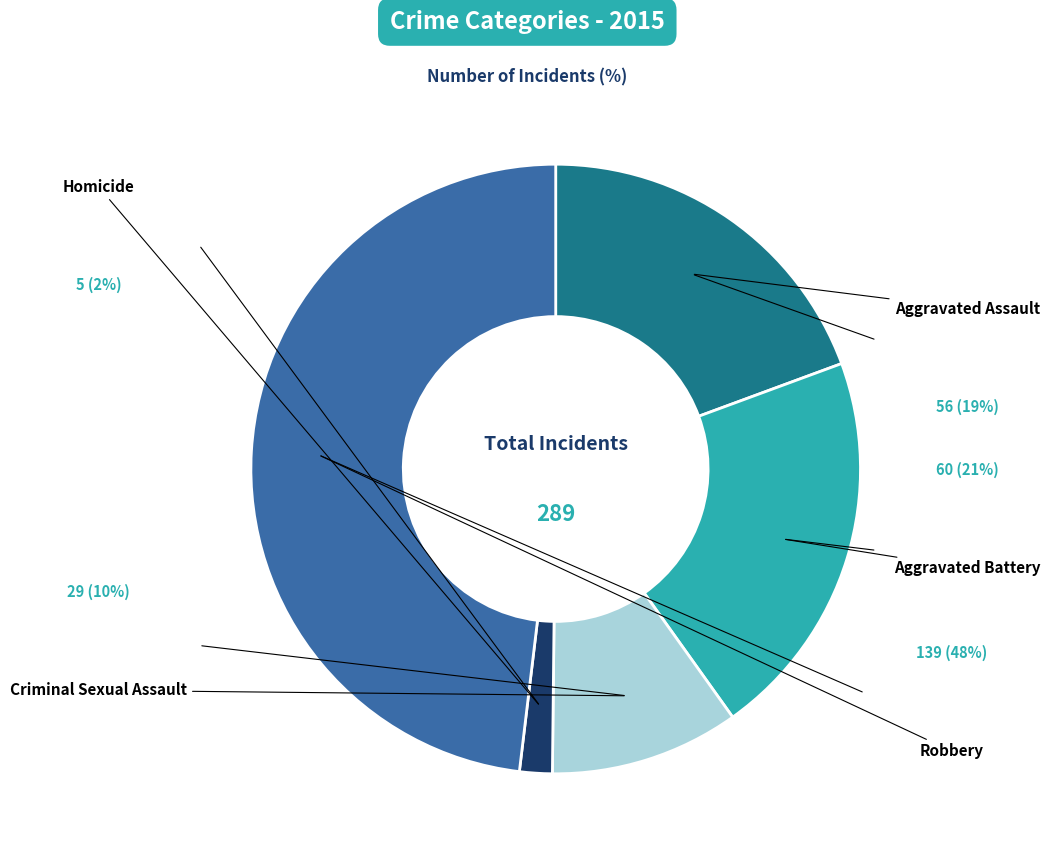

Does any single category account for the majority?

No